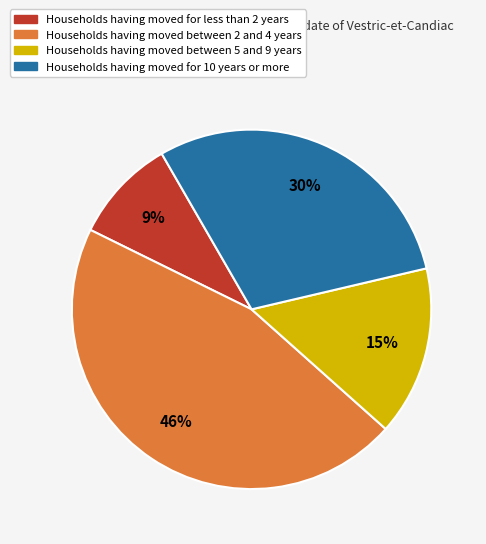

Between Households having moved between 5 and 9 years and Households having moved for less than 2 years, which is larger?

Households having moved between 5 and 9 years